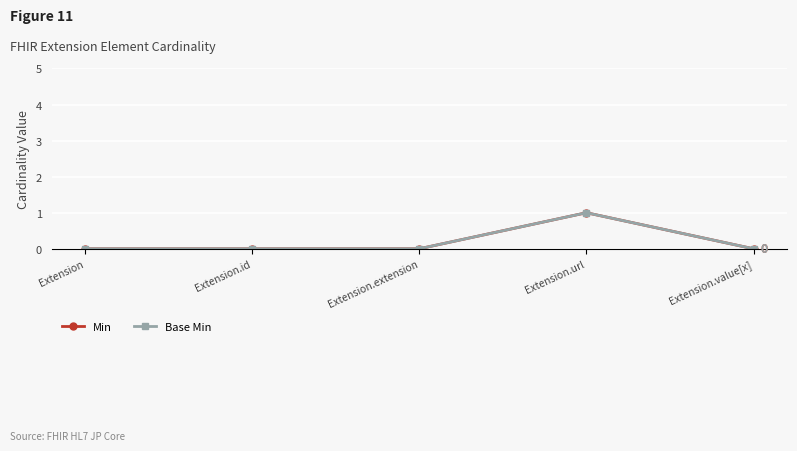

What is the label of the 4th point from the left?

Extension.url